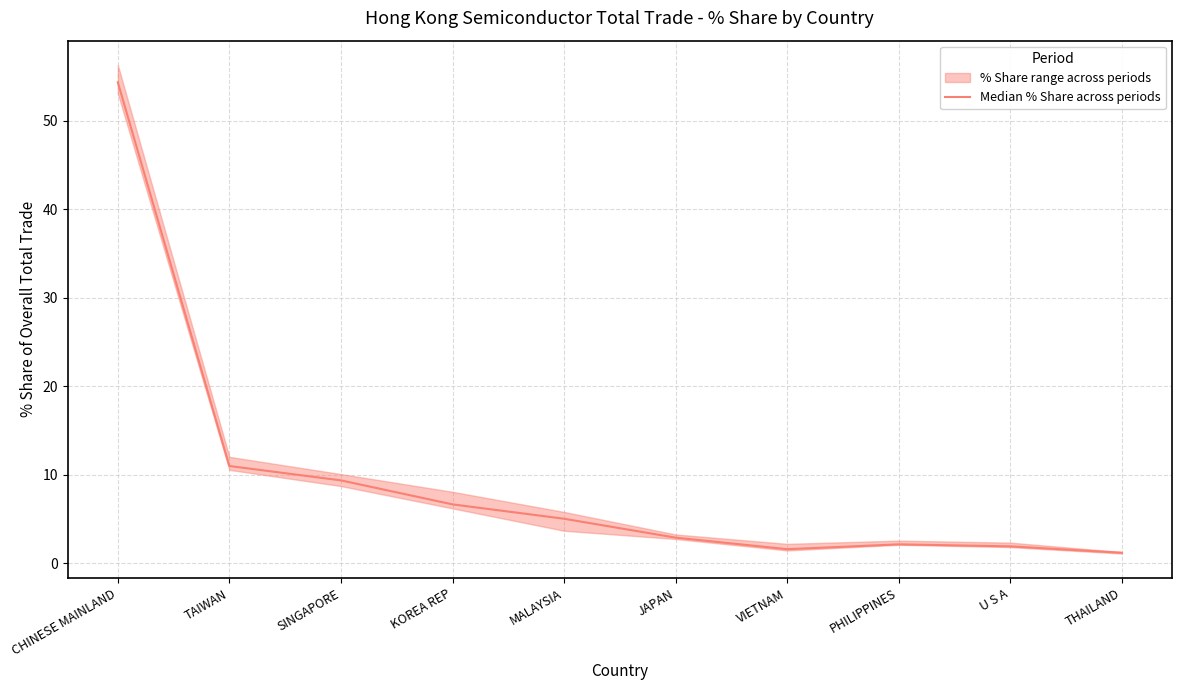

Which has a higher value, MALAYSIA or TAIWAN?

TAIWAN